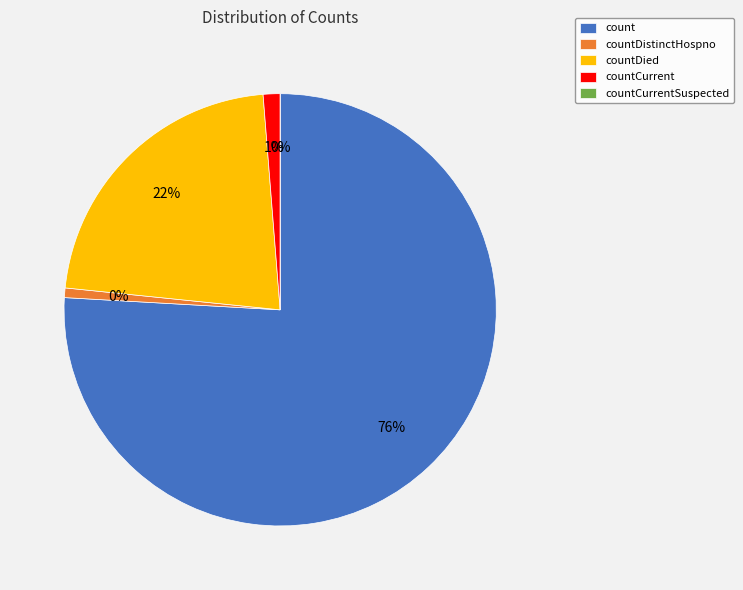

How many slices are in this pie chart?

5